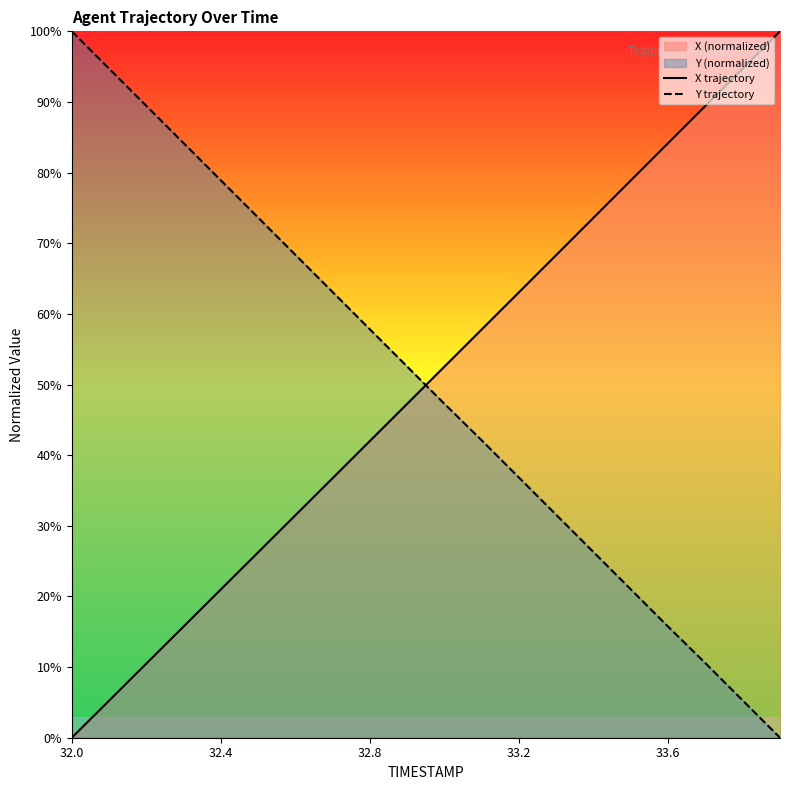

True or false: Y trajectory has a value of 36.8 at 33.2.

True